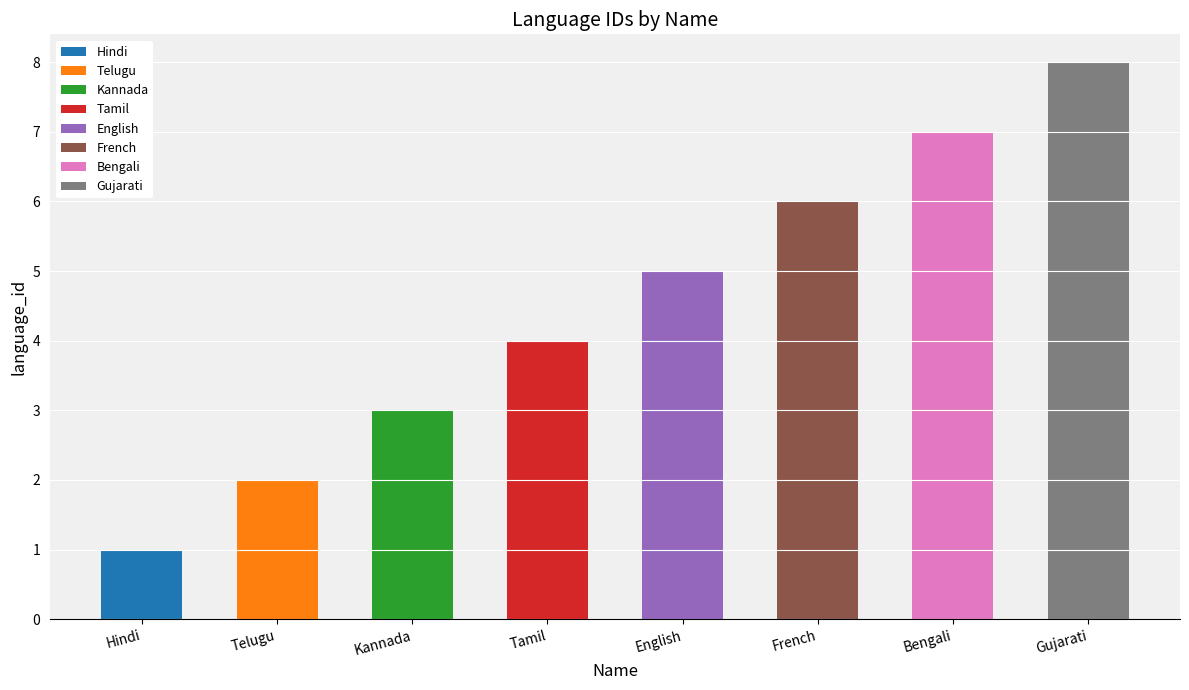

How many bars are there in total?

8